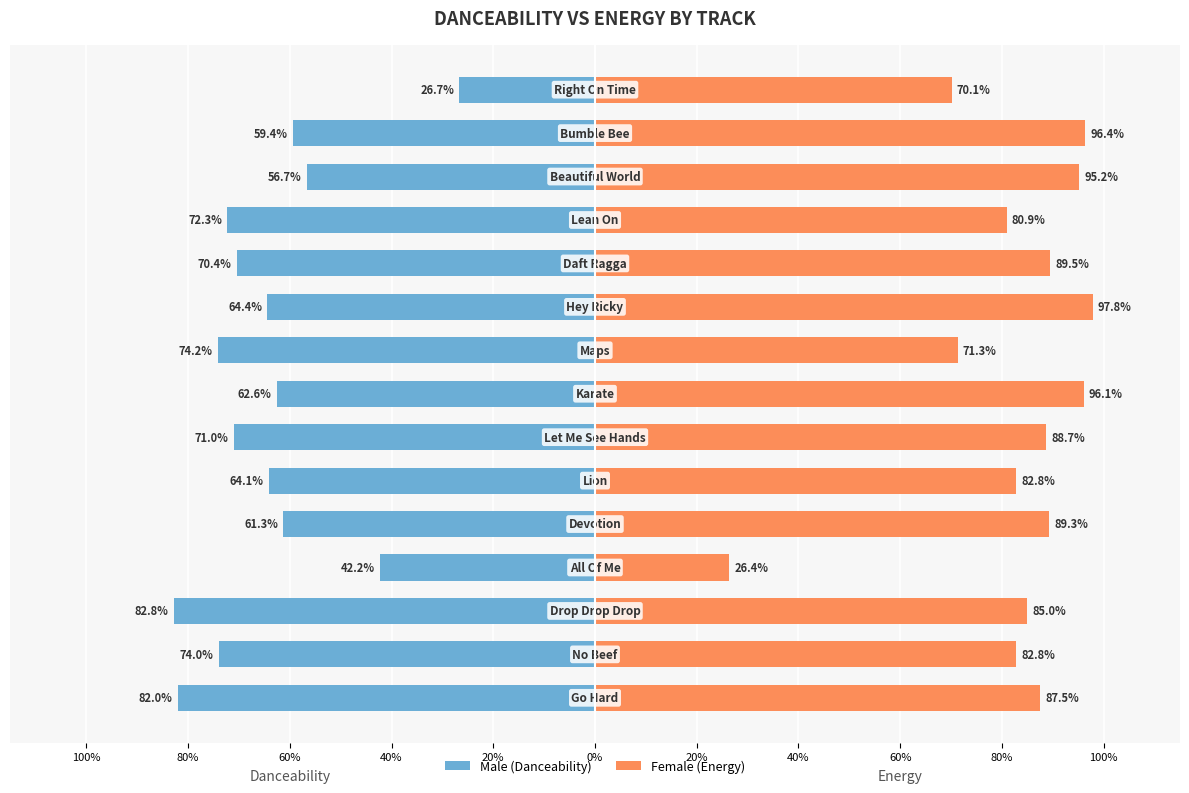

At how many categories does at least one series exceed 0?

15